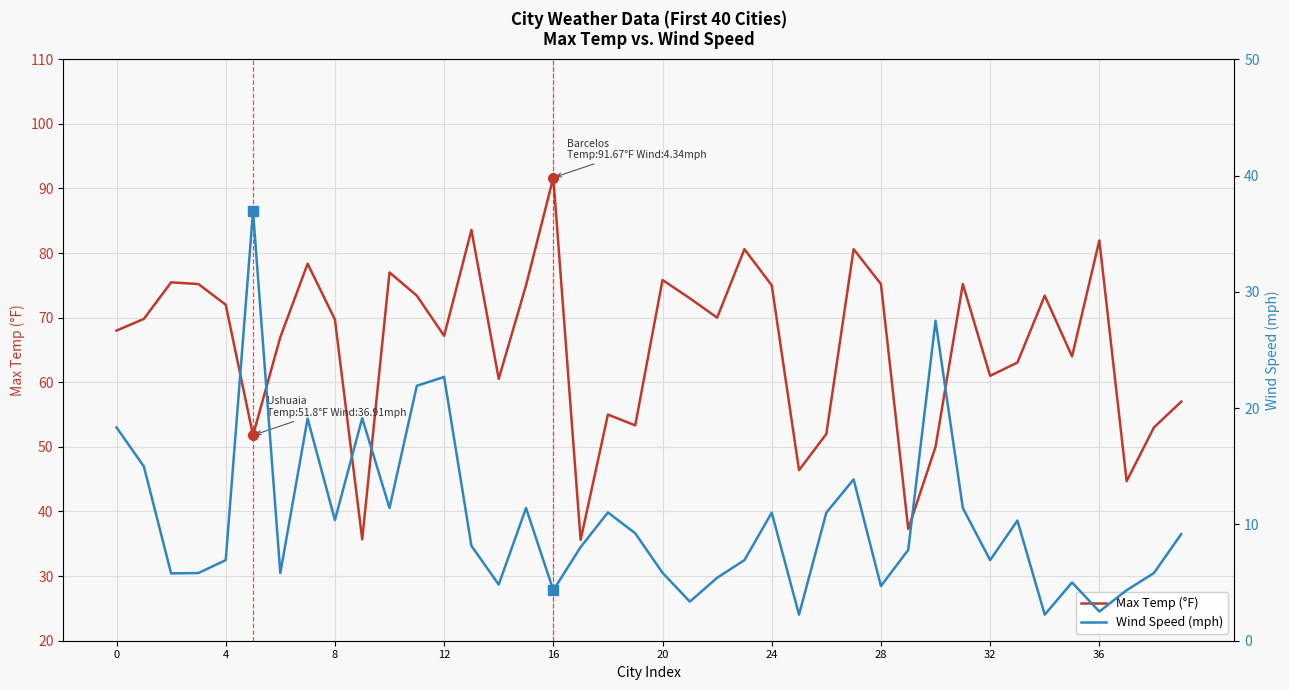

Which series has the largest range (max minus min)?

Max Temp (°F)